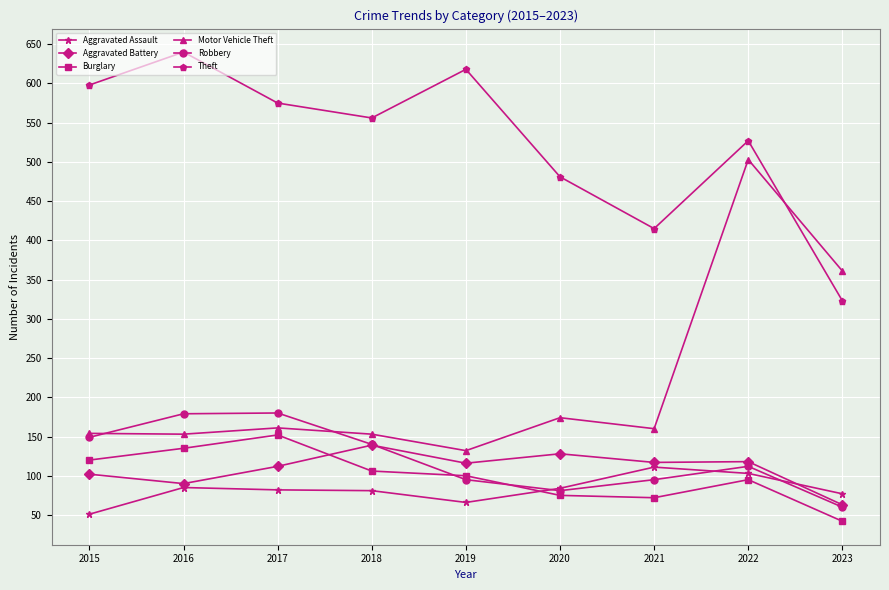

What is the difference between the Theft values at 2023 and 2019?

295